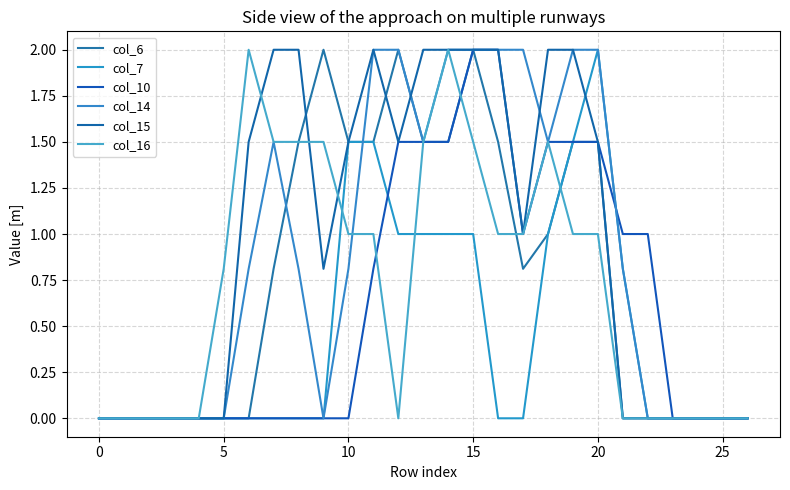

What is the difference between the maximum and minimum values in the col_7 series?

2.0